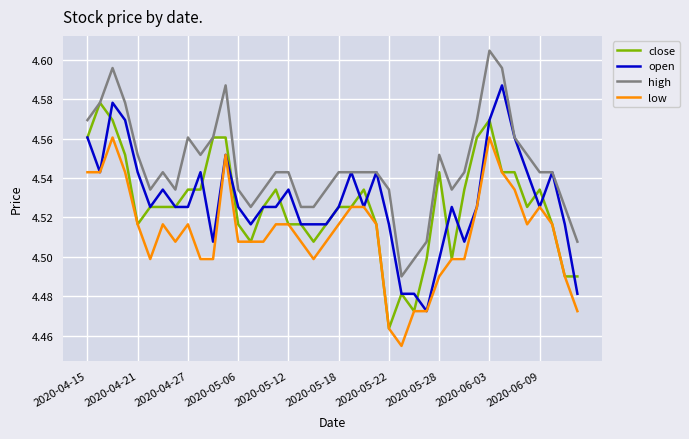

True or false: open has more than 2 interior local peaks.

True